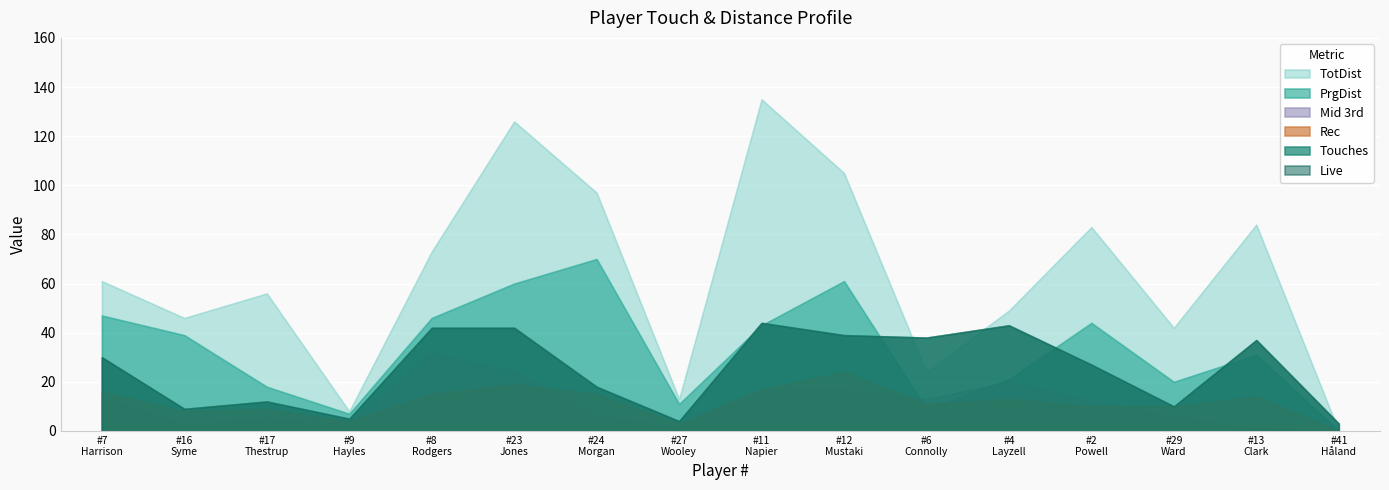

Reading left to right, list all the values displayed in this chart.

TotDist: 7=61	16=46	17=56	9=8	8=73	23=126	24=97	27=13	11=135	12=105	6=24	4=49	2=83	29=42	13=84	41=0
PrgDist: 7=47	16=39	17=18	9=7	8=46	23=60	24=70	27=11	11=43	12=61	6=9	4=21	2=44	29=20	13=31	41=0
Touches: 7=30	16=9	17=12	9=5	8=42	23=42	24=18	27=4	11=44	12=39	6=38	4=43	2=27	29=10	13=37	41=3
Live: 7=30	16=9	17=12	9=5	8=42	23=42	24=18	27=4	11=44	12=39	6=38	4=43	2=27	29=10	13=37	41=3
Rec: 7=16	16=8	17=9	9=4	8=15	23=19	24=15	27=3	11=17	12=24	6=11	4=13	2=10	29=10	13=14	41=0
Mid 3rd: 7=14	16=3	17=5	9=3	8=32	23=24	24=6	27=2	11=17	12=17	6=13	4=20	2=12	29=6	13=1	41=0